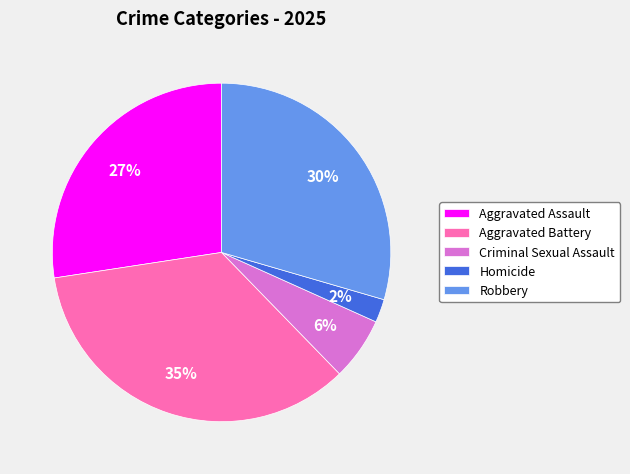

Count the number of slices in the pie.

5